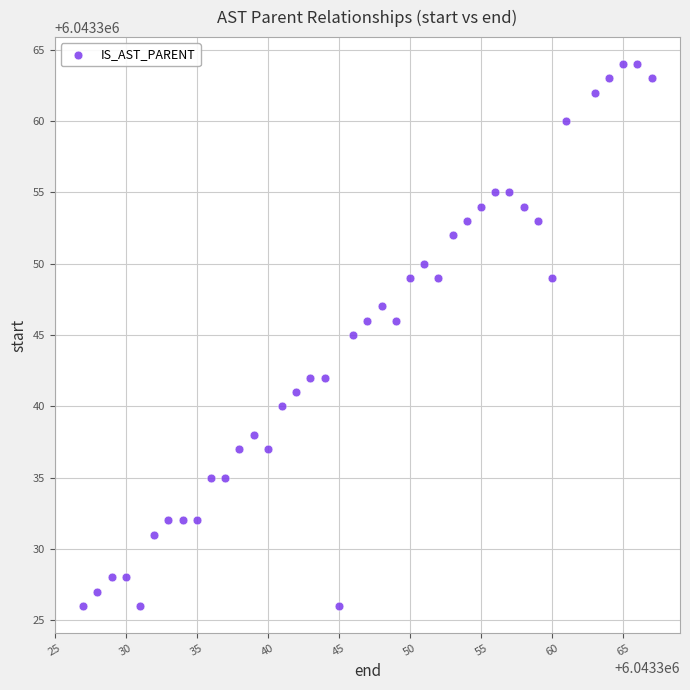

What is the range of Y values (max minus min)?

38